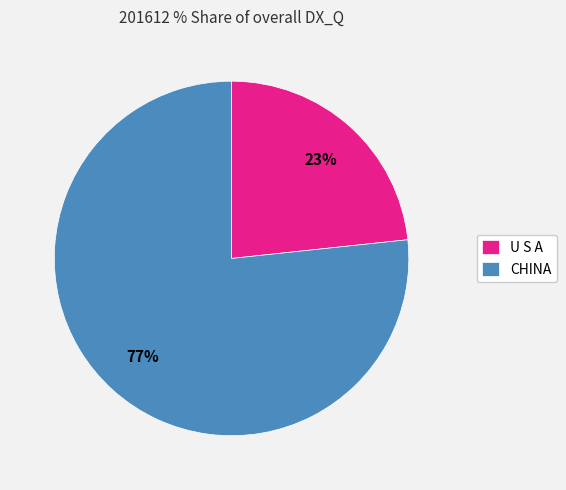

Is the sum of CHINA and U S A greater than half?

Yes